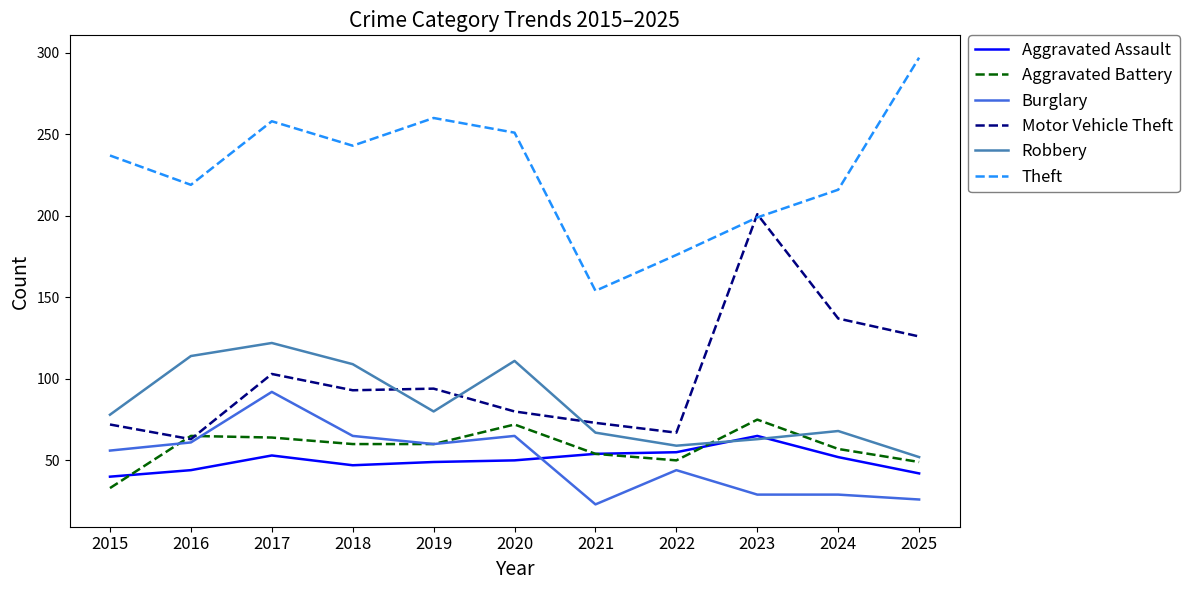

What is the difference between the highest and lowest values at 2015?

204